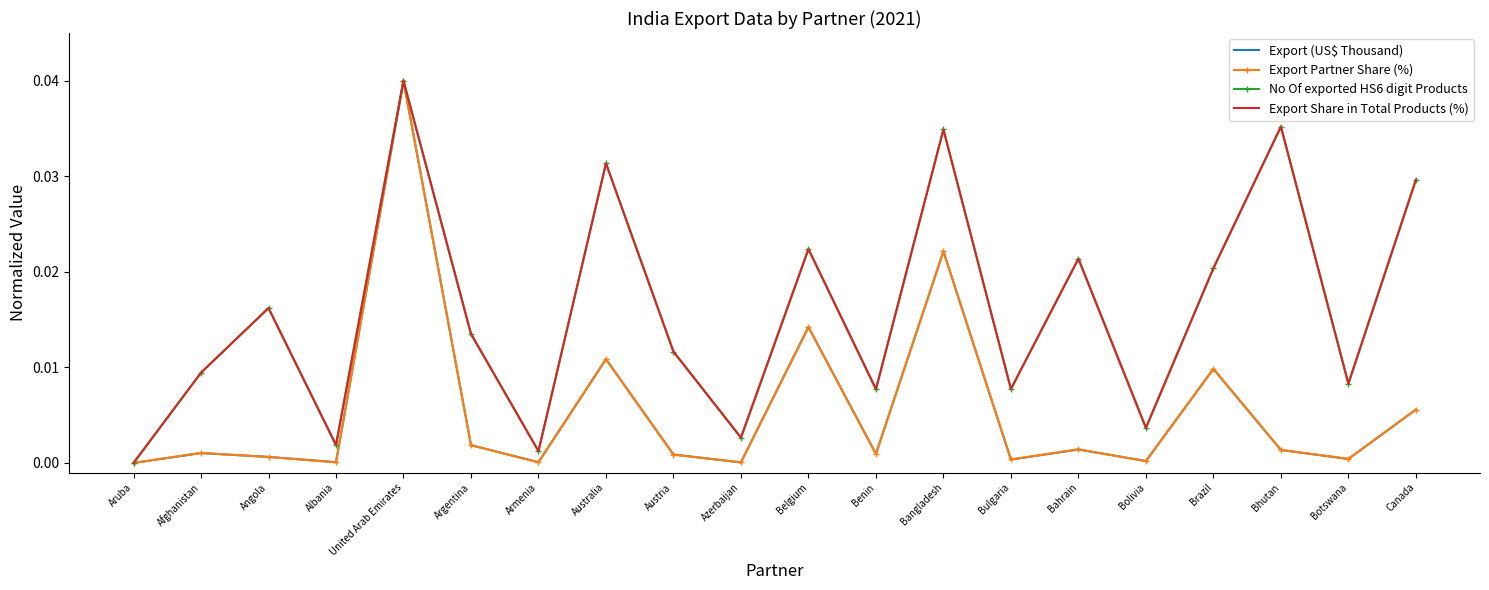

Which category has the highest value in the Export (US$ Thousand) series?

United Arab Emirates